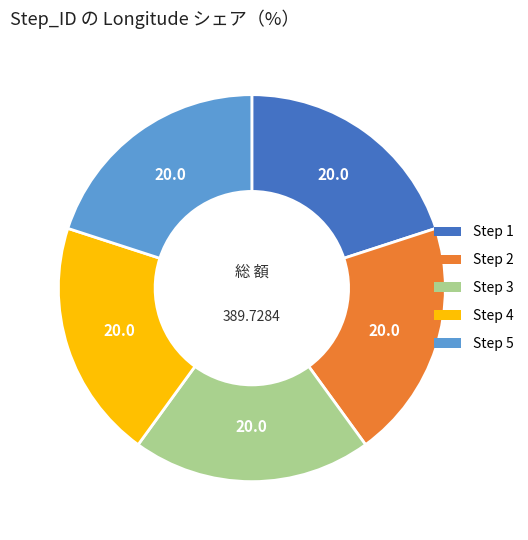

Is there a majority slice in this chart?

No